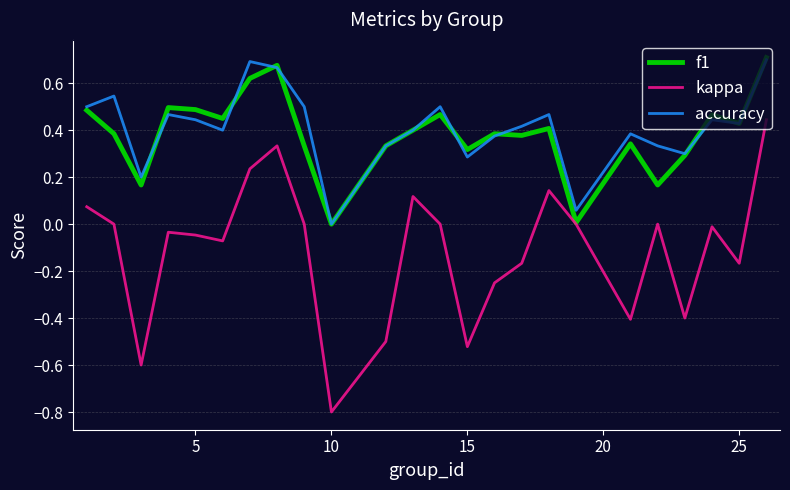

True or false: f1 has more than 2 interior local peaks.

True